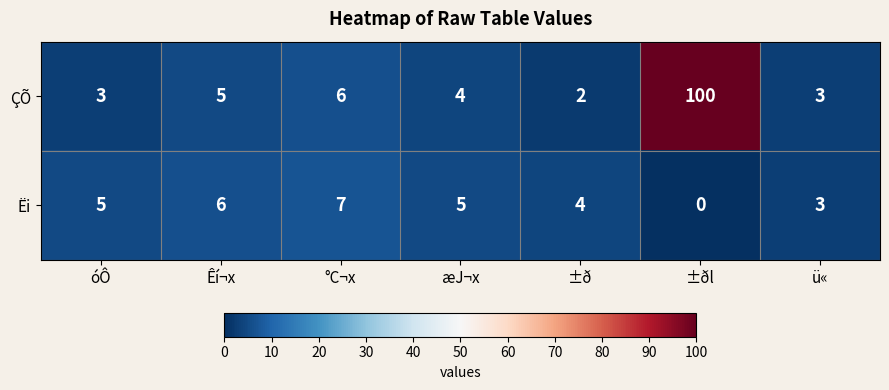

At óÔ, list the series in order from largest to smallest.

Ëi, ÇÕ